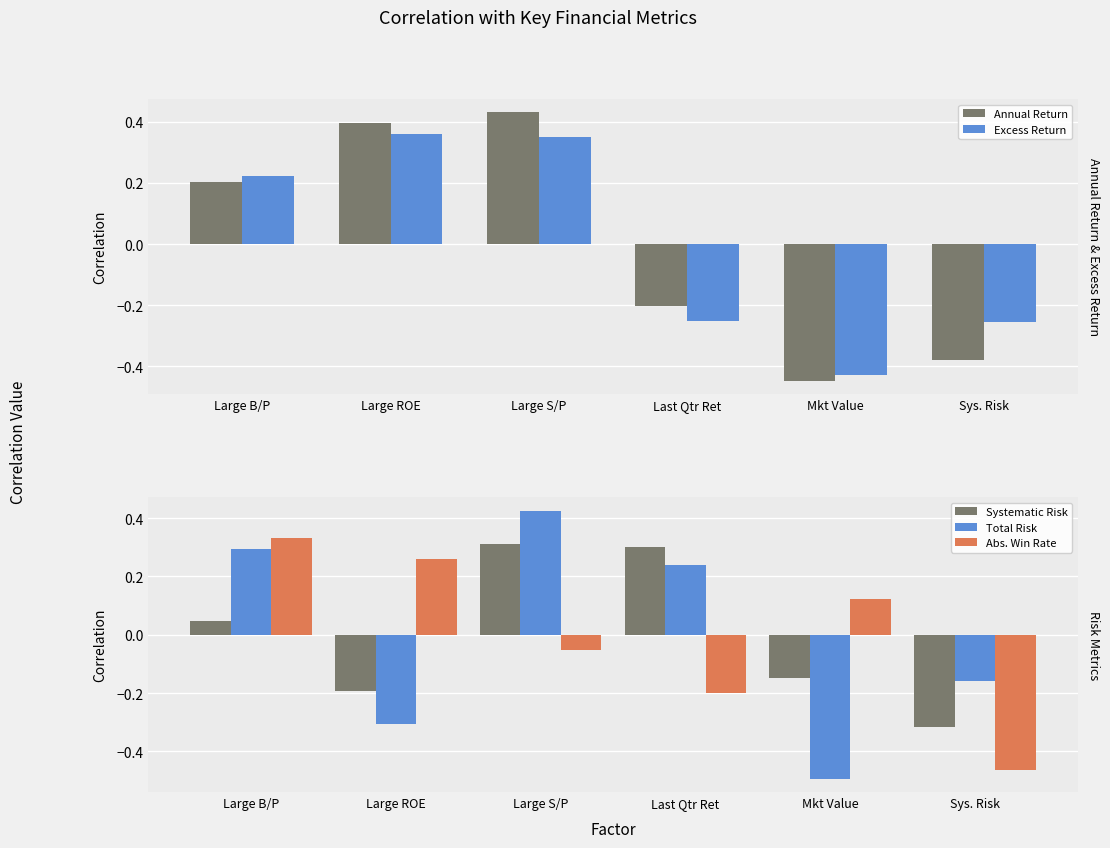

Where is Excess Return nearest to the value 0?

Large B/P